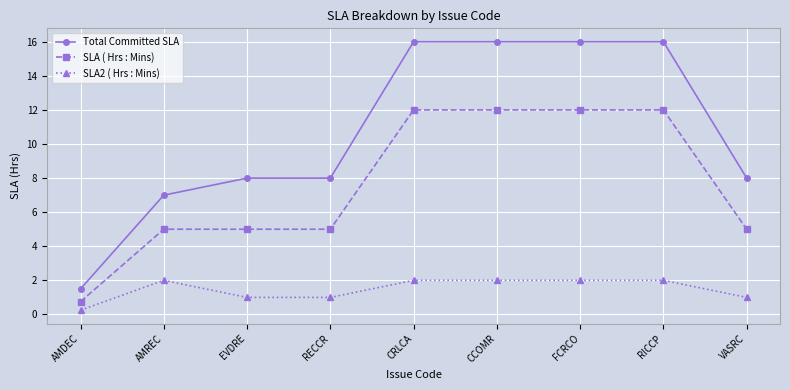

The value of Total Committed SLA at RICCP is 16.0. True or false?

True